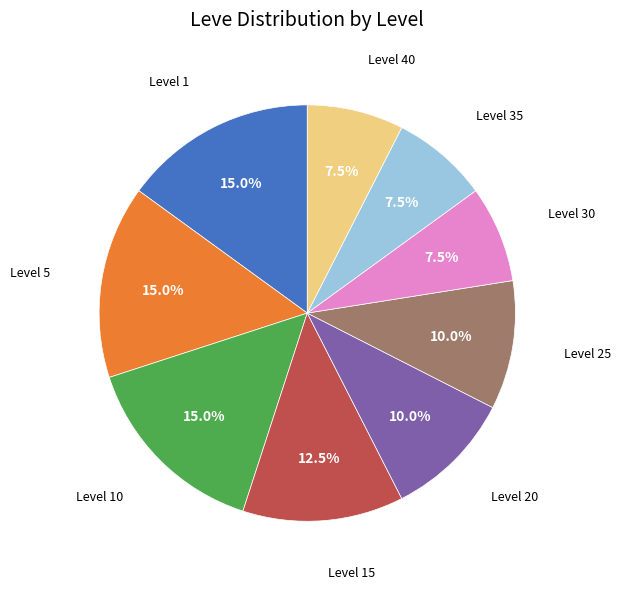

Is there a majority slice in this chart?

No